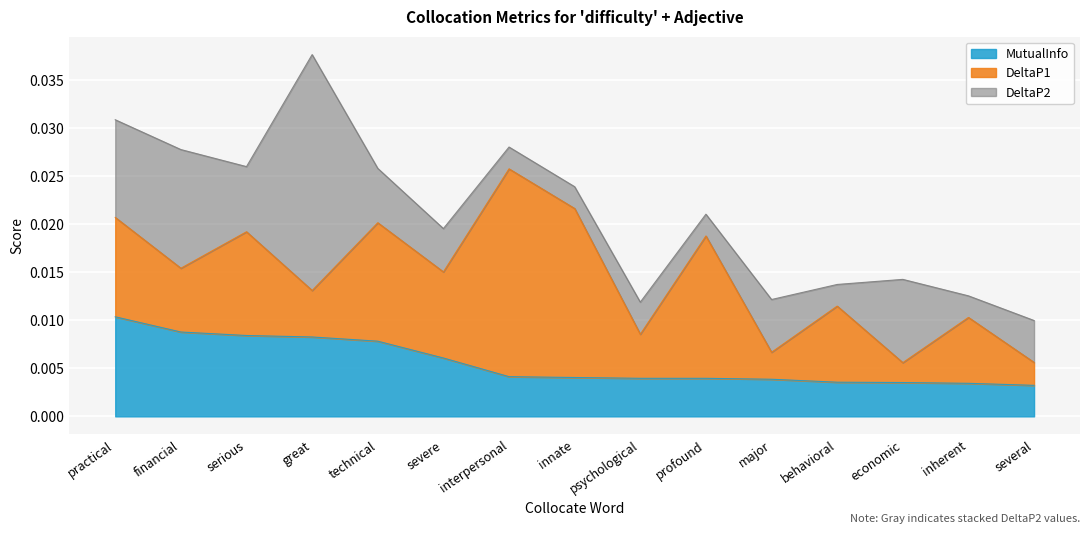

Rank the series by their average value, from highest to lowest.

DeltaP1, DeltaP2, MutualInfo